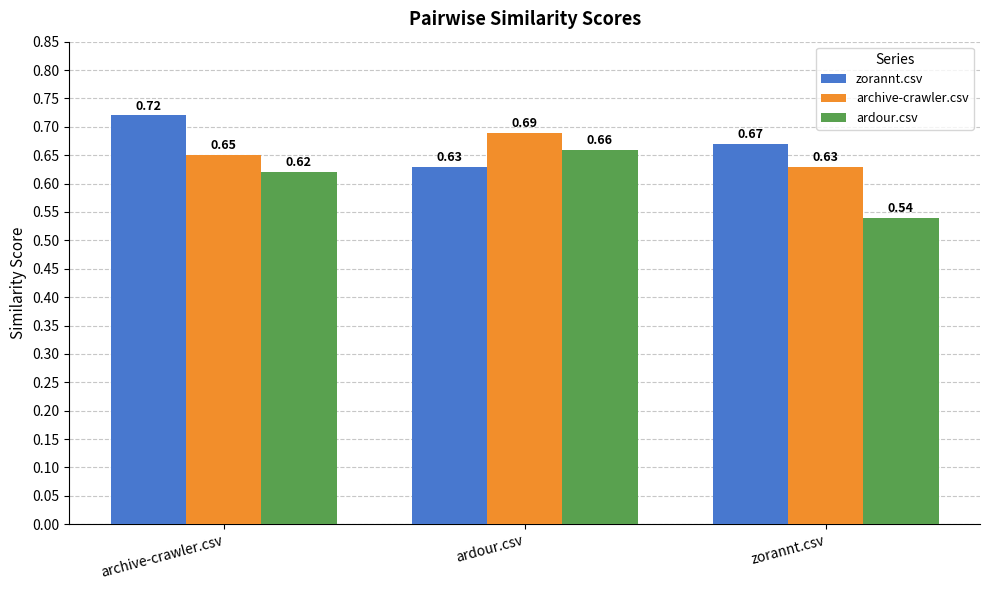

What is the label of the 3rd bar from the left?

zorannt.csv